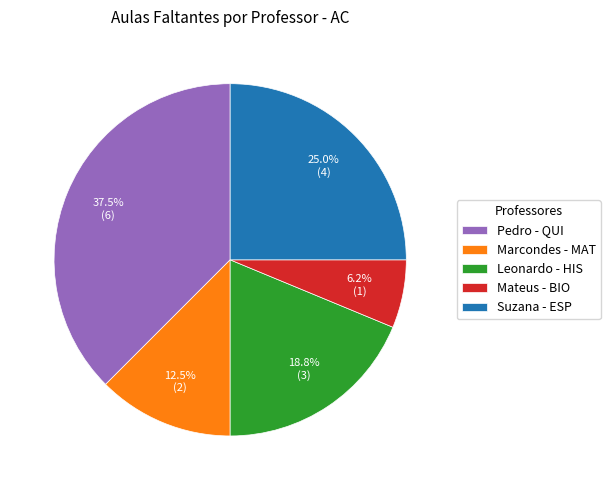

What is the ratio of the value at Marcondes - MAT to the value at Pedro - QUI?

0.3